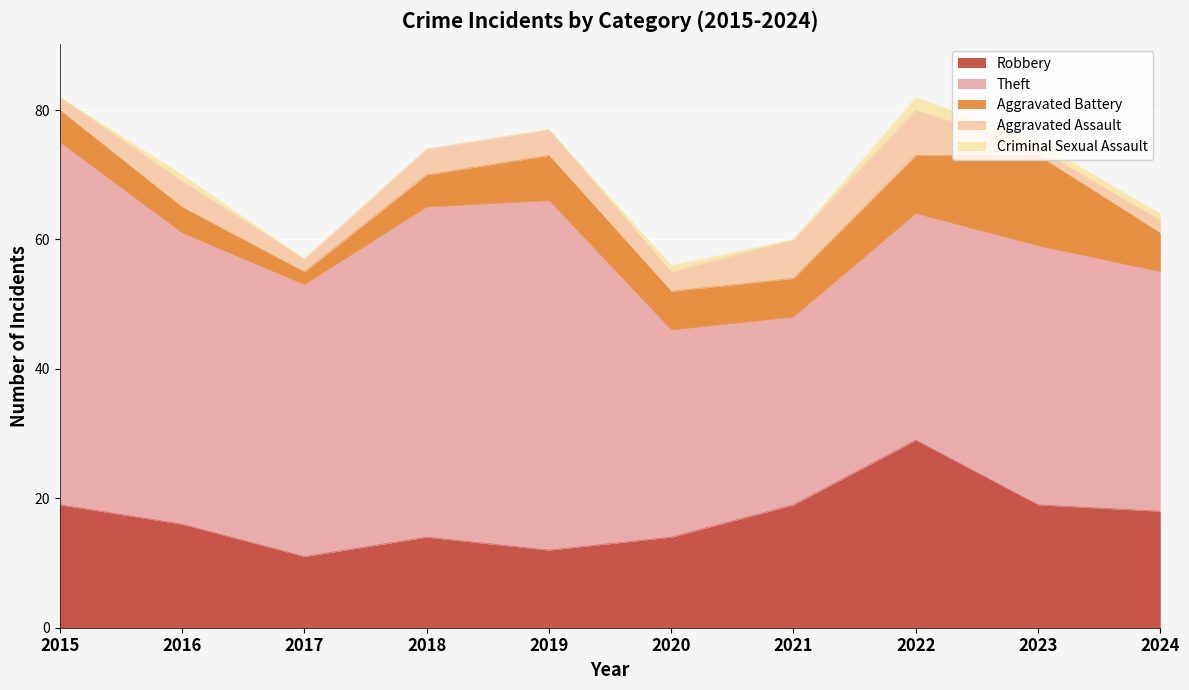

At which label does Theft first exceed 42?

2015